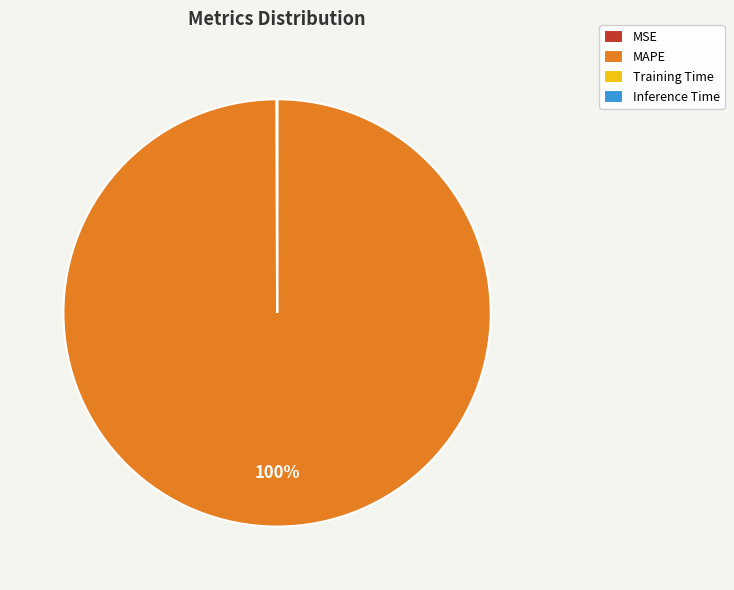

Which category has the biggest portion of the pie?

MAPE